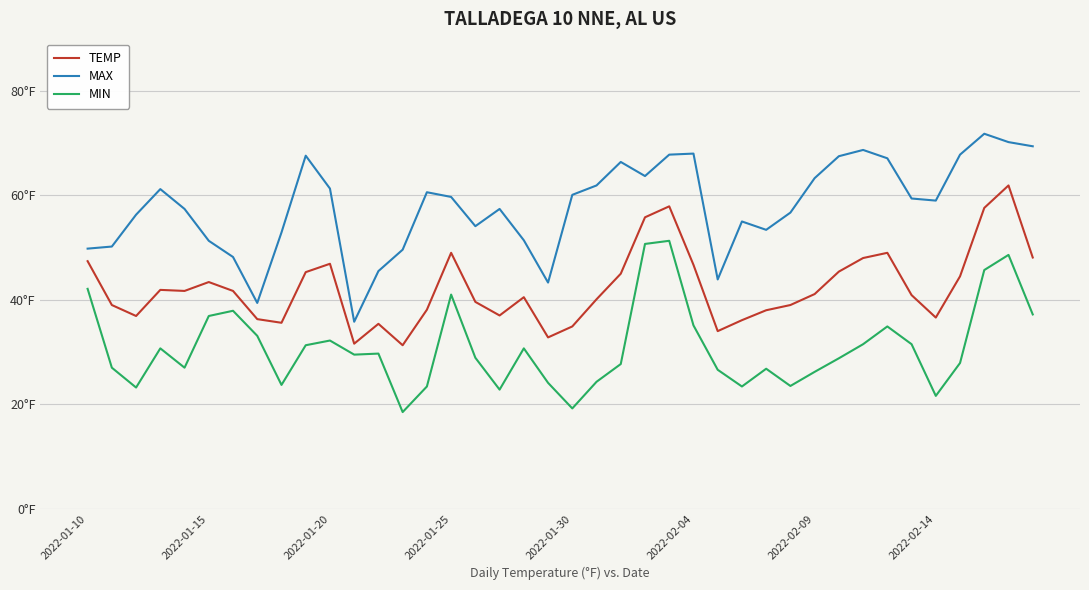

What are all the series names shown in the legend?

TEMP, MAX, MIN